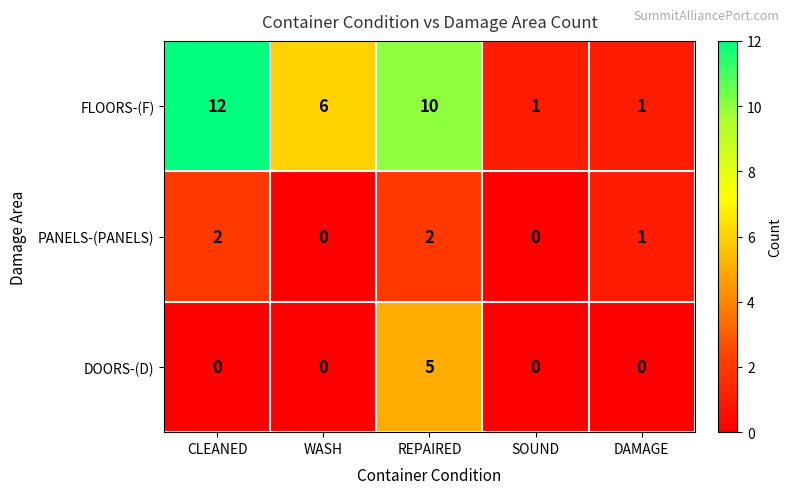

What is the sum of all DOORS-(D) values?

5